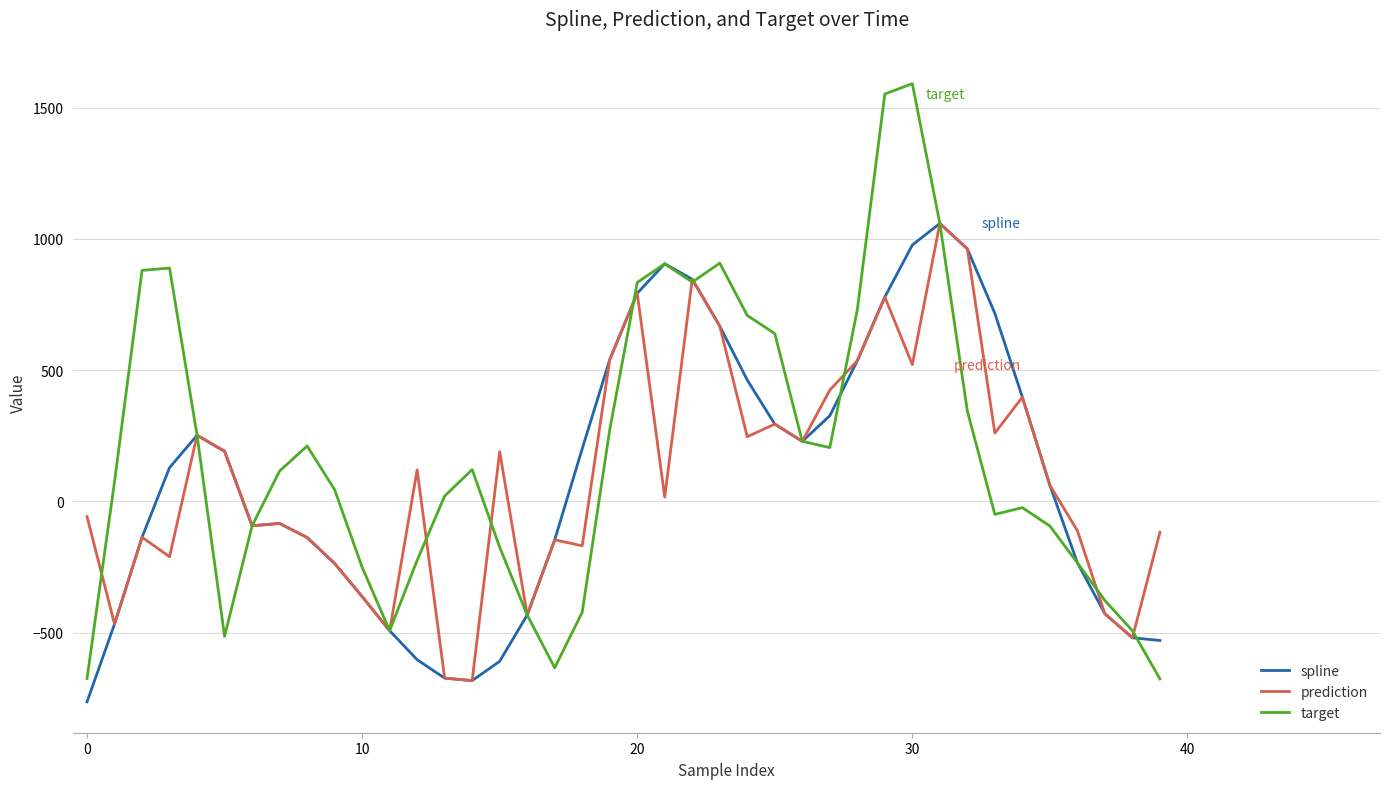

Which series has the largest range (max minus min)?

target